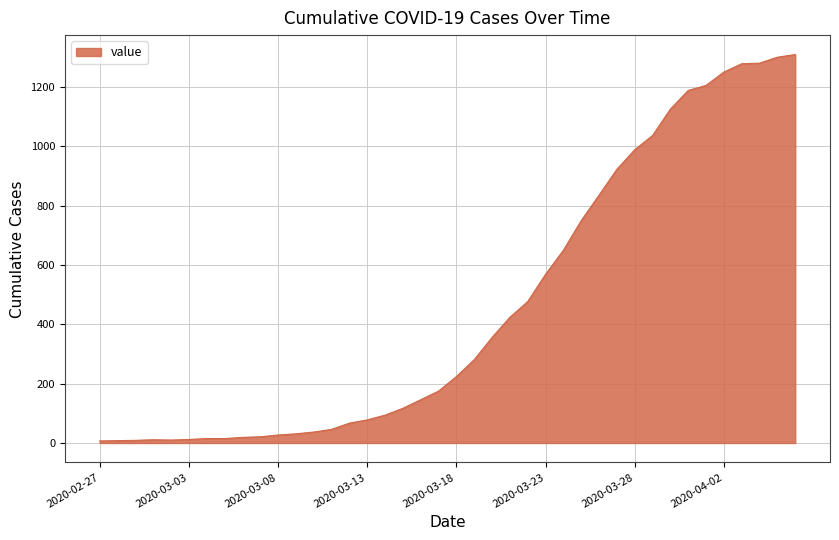

What is the maximum value shown in the chart?

1310